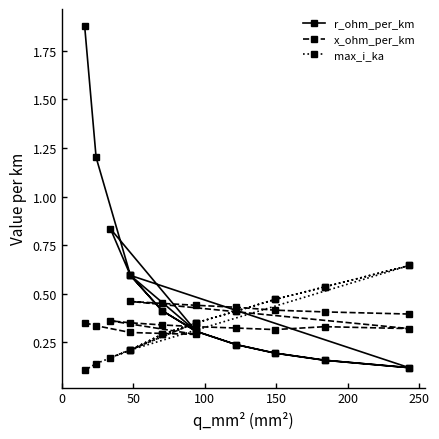

How many categories are shown in the chart?

19